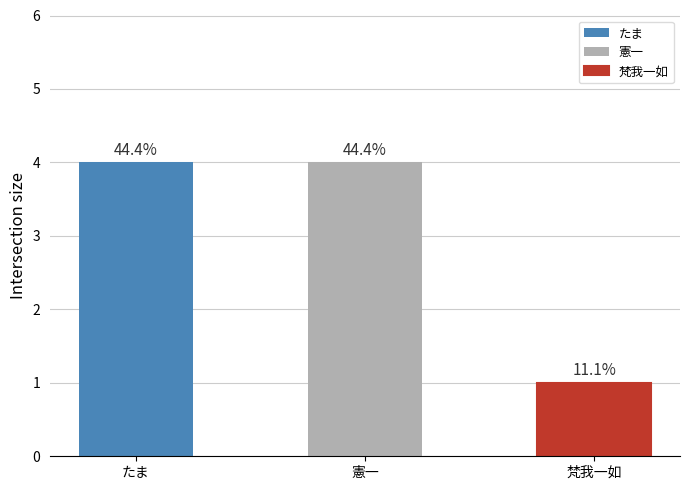

How many values are between 1 and 4?

3